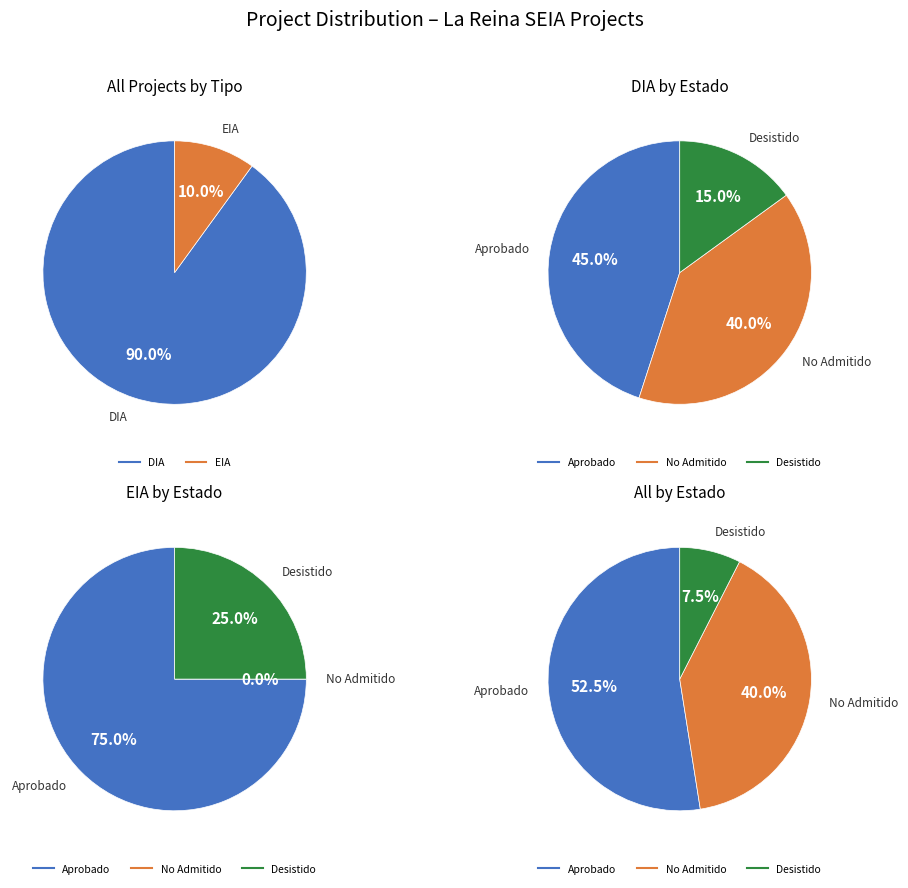

What is the majority slice?

DIA